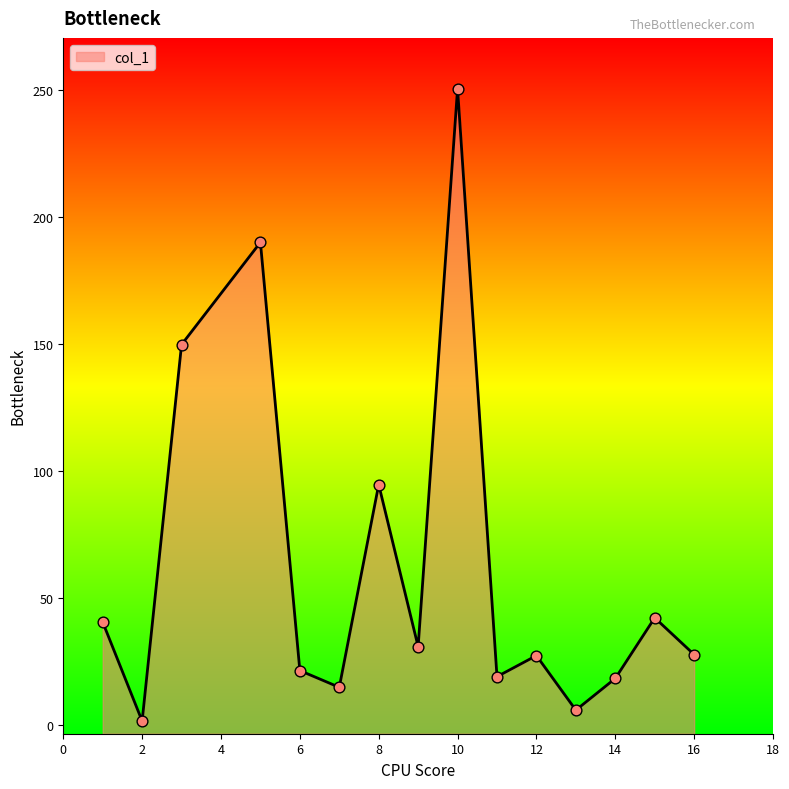

Which has a higher value, 2 or 12?

12